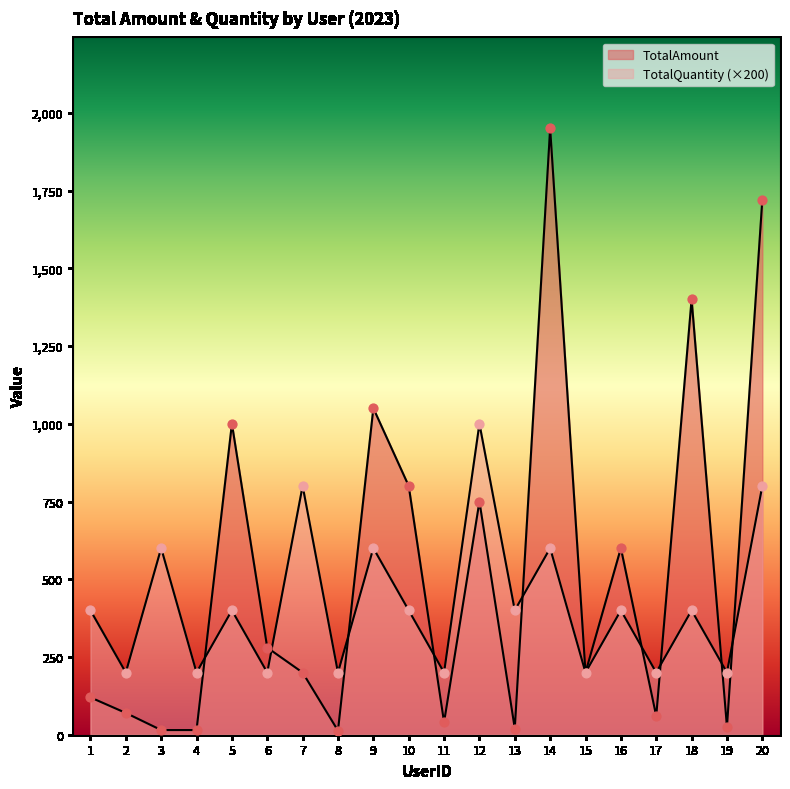

What is the total value across all series at 13?

420.0